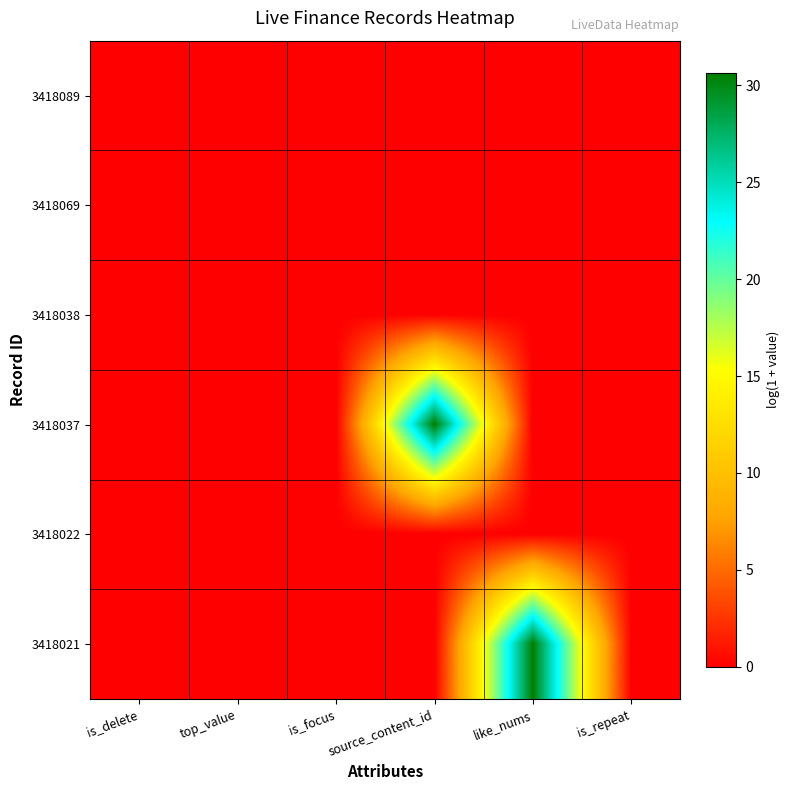

Reading left to right, transcribe all the data shown in this chart.

3418089: is_delete=0.0	top_value=0.0	is_focus=0.0	source_content_id=0.0	like_nums=0.0	is_repeat=0.0
3418069: is_delete=0.0	top_value=0.0	is_focus=0.0	source_content_id=0.0	like_nums=0.0	is_repeat=0.0
3418038: is_delete=0.0	top_value=0.0	is_focus=0.0	source_content_id=0.0	like_nums=0.0	is_repeat=0.0
3418037: is_delete=0.0	top_value=0.0	is_focus=0.0	source_content_id=30.6	like_nums=0.0	is_repeat=0.0
3418022: is_delete=0.0	top_value=0.0	is_focus=0.0	source_content_id=0.0	like_nums=0.0	is_repeat=0.0
3418021: is_delete=0.0	top_value=0.0	is_focus=0.0	source_content_id=0.0	like_nums=30.6	is_repeat=0.0